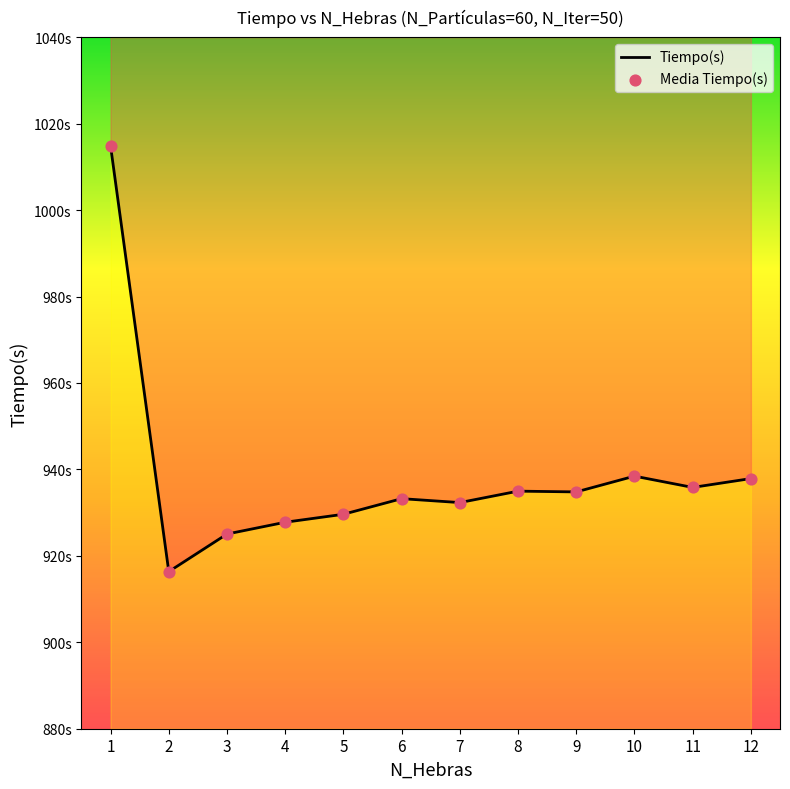

What is the change in value from 5 to 10?

+8.8